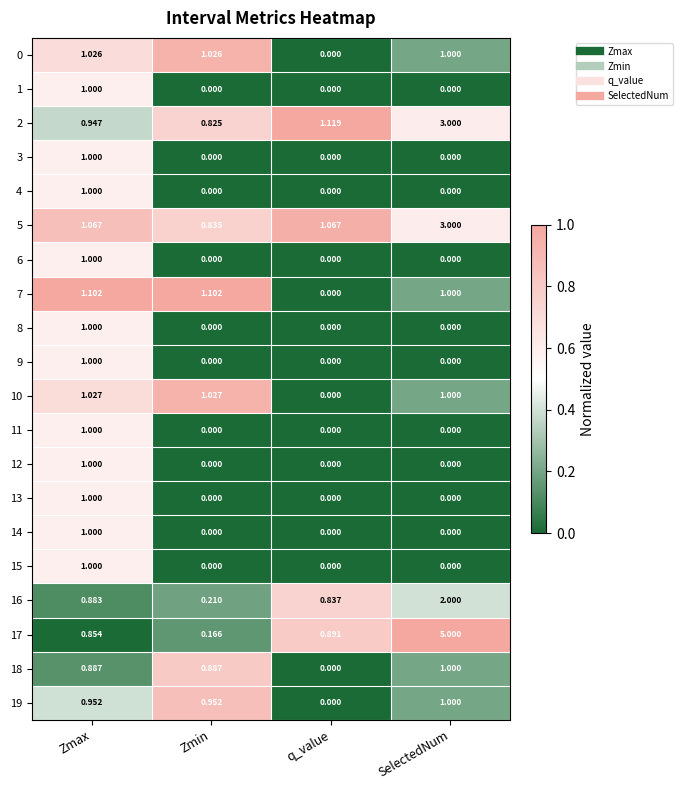

Which category has the highest value in the 11 series?

Zmax